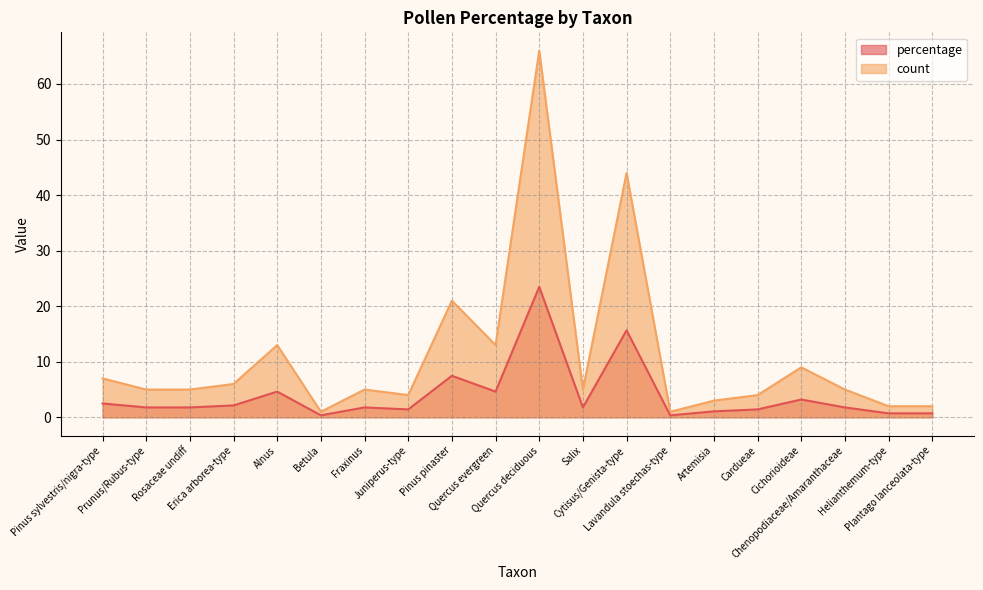

Is it true that percentage equals 0.8 at Prunus/Rubus-type?

False